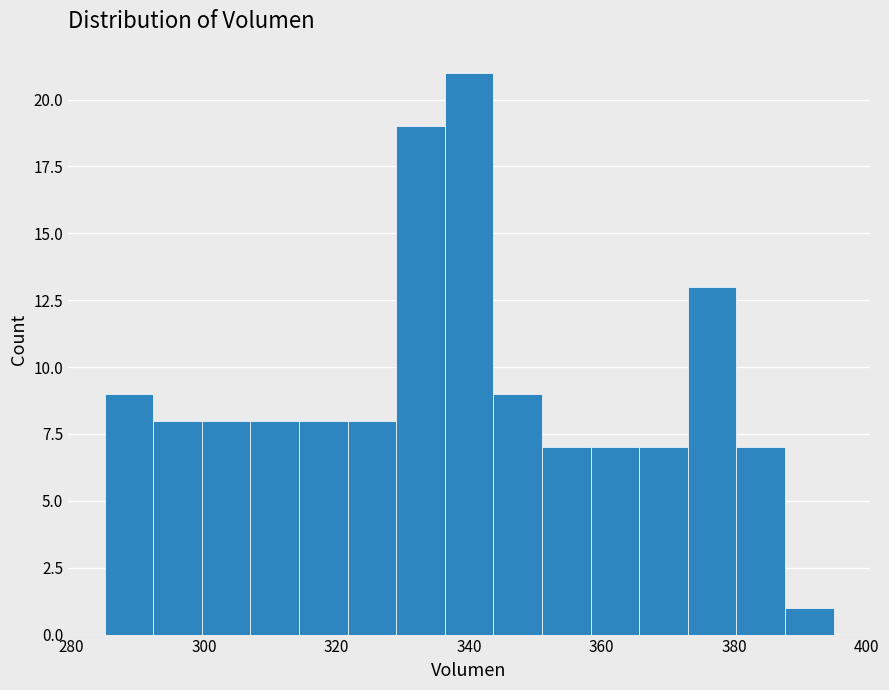

Read against the x-axis, roughly where is the centre of the tallest bar?

340